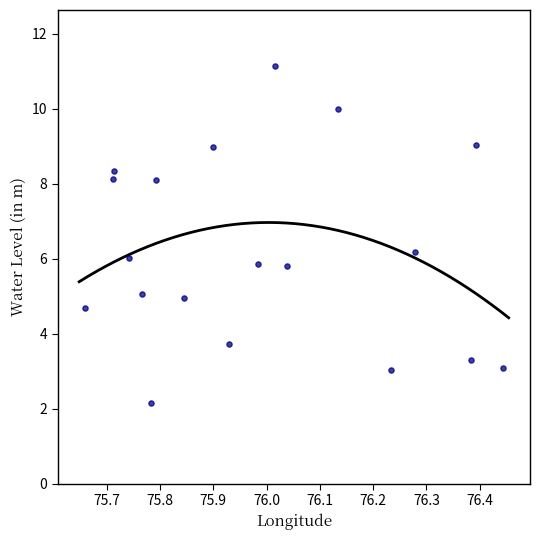

What is the range of Y values (max minus min)?

9.0